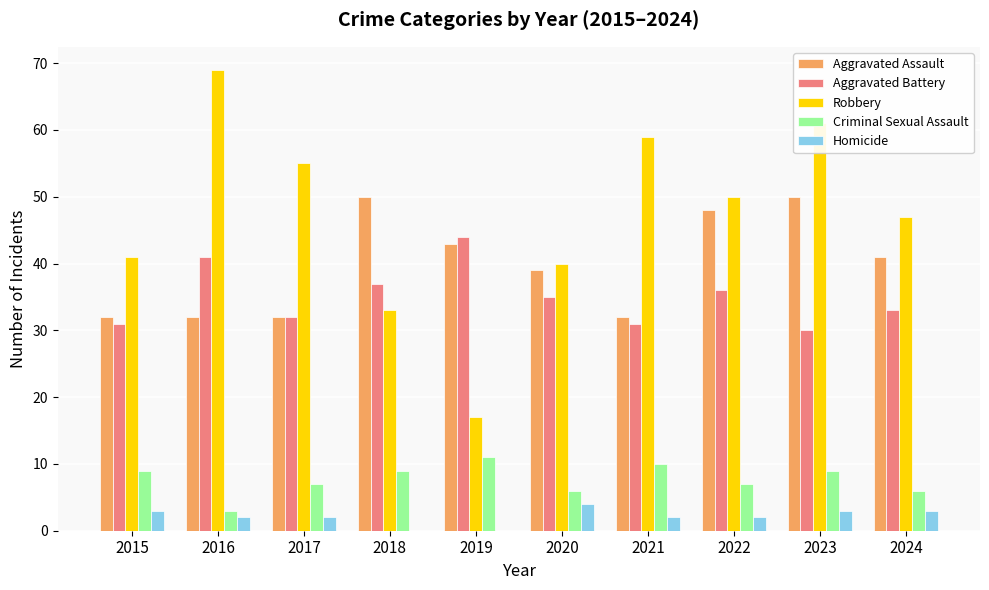

True or false: Criminal Sexual Assault has a value of 9 at 2024.

False